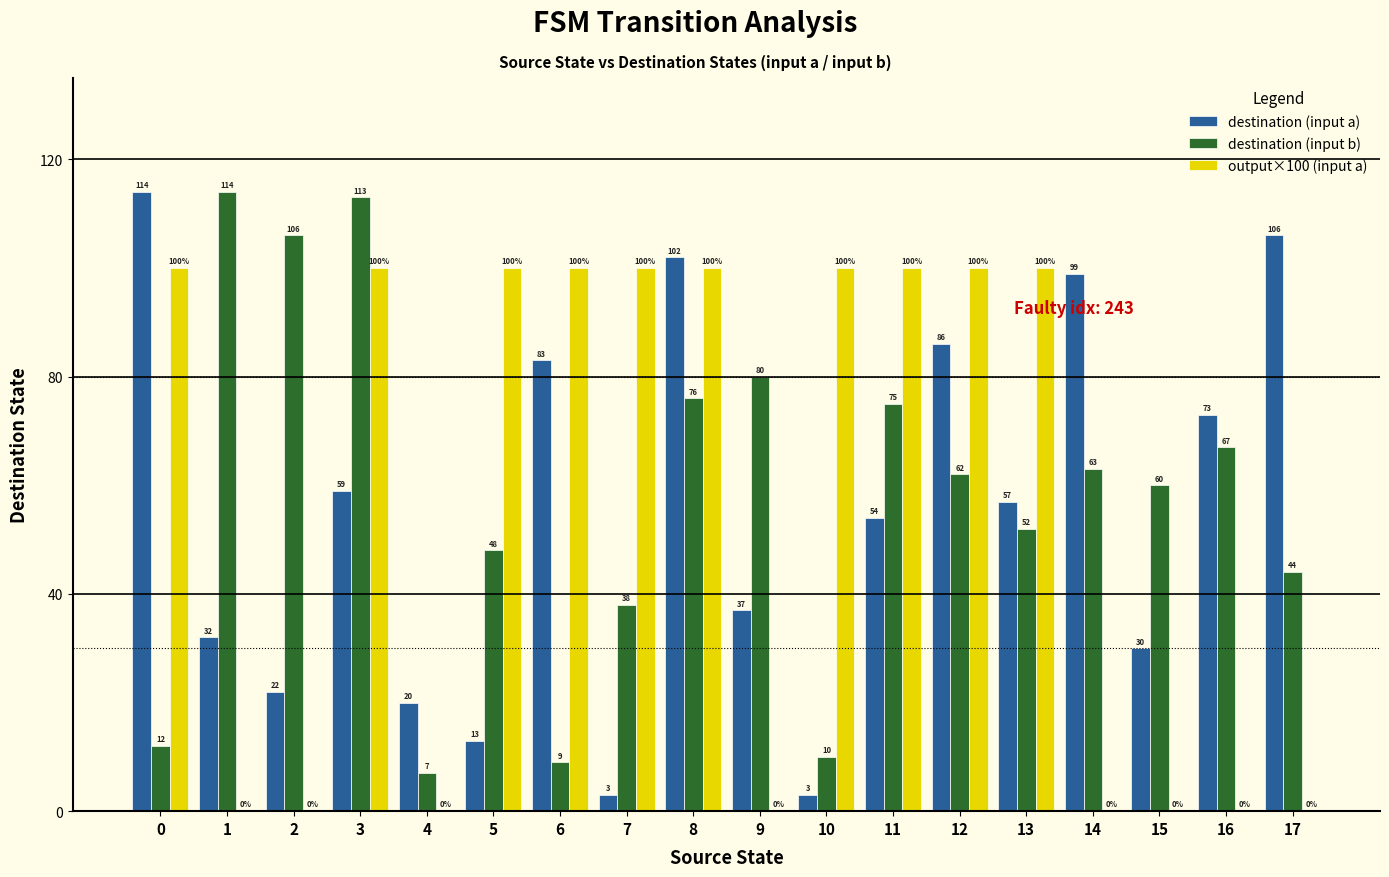

The value of destination (input b) at 8 is 76. True or false?

True